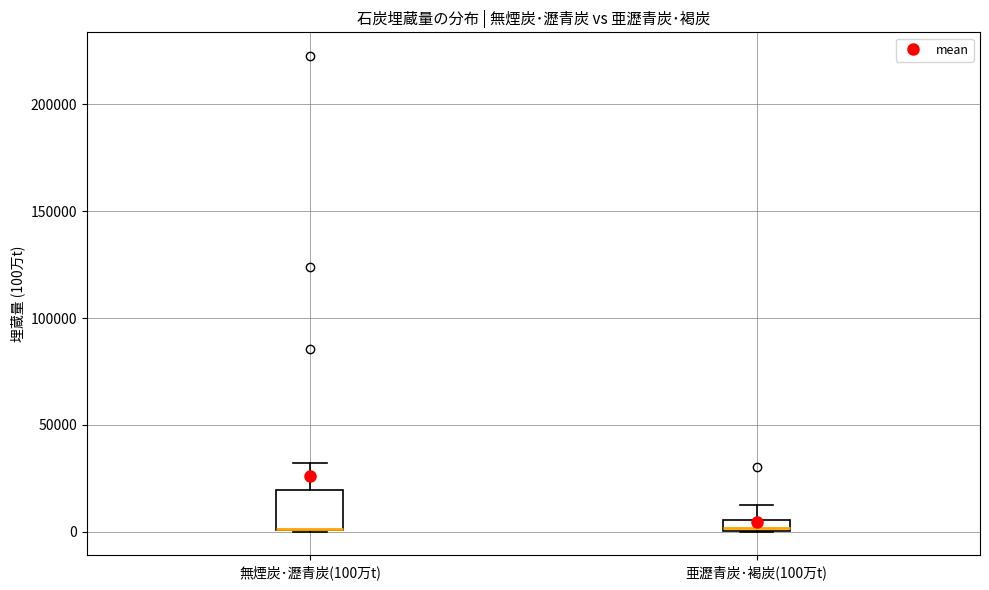

Comparing the boxes themselves (not the whiskers), which one is the tallest?

無煙炭･瀝青炭(100万t)